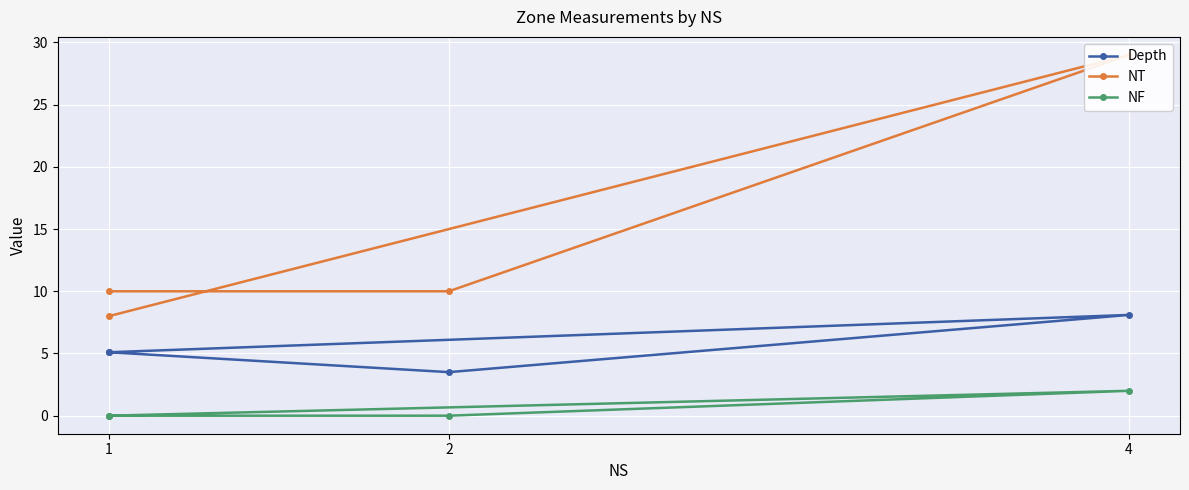

Which series has the largest total across all categories?

NT